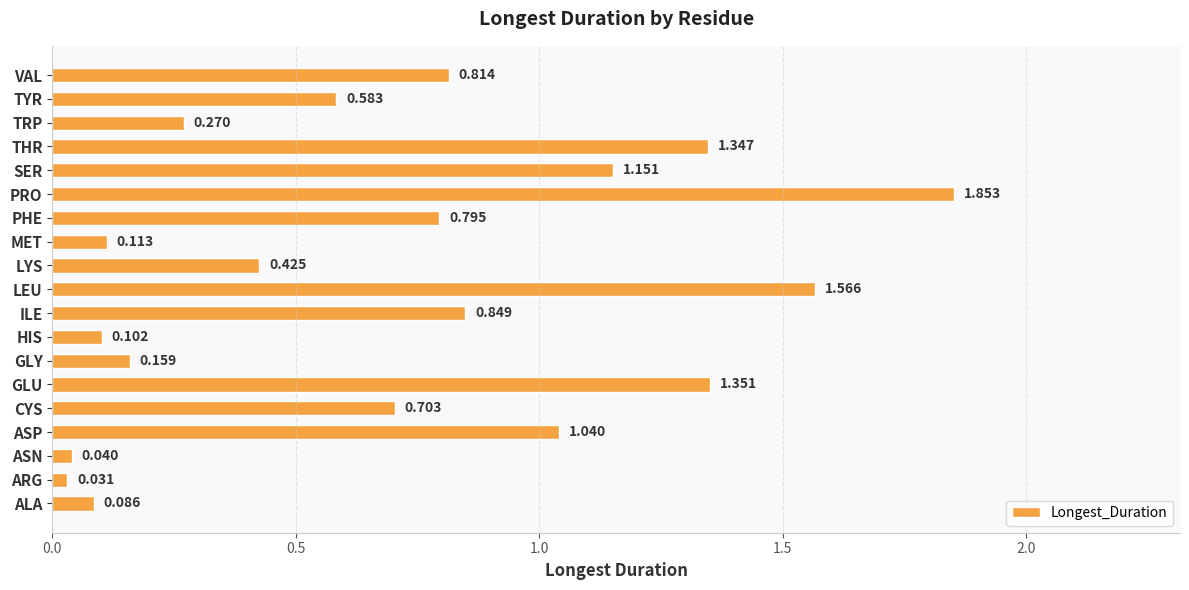

Between MET and LEU, which is larger?

LEU